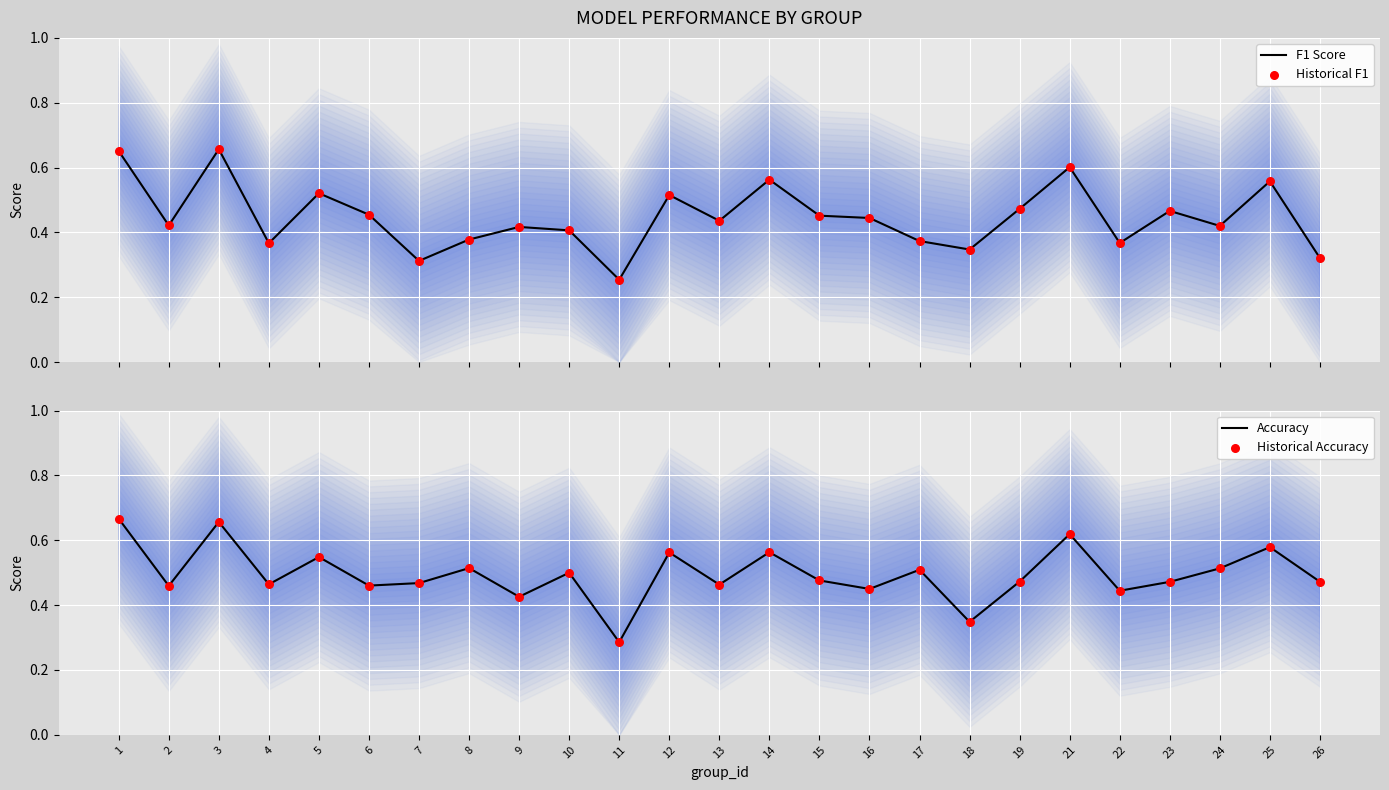

What are all the series names shown in the legend?

F1 Score, Historical F1, Accuracy, Historical Accuracy